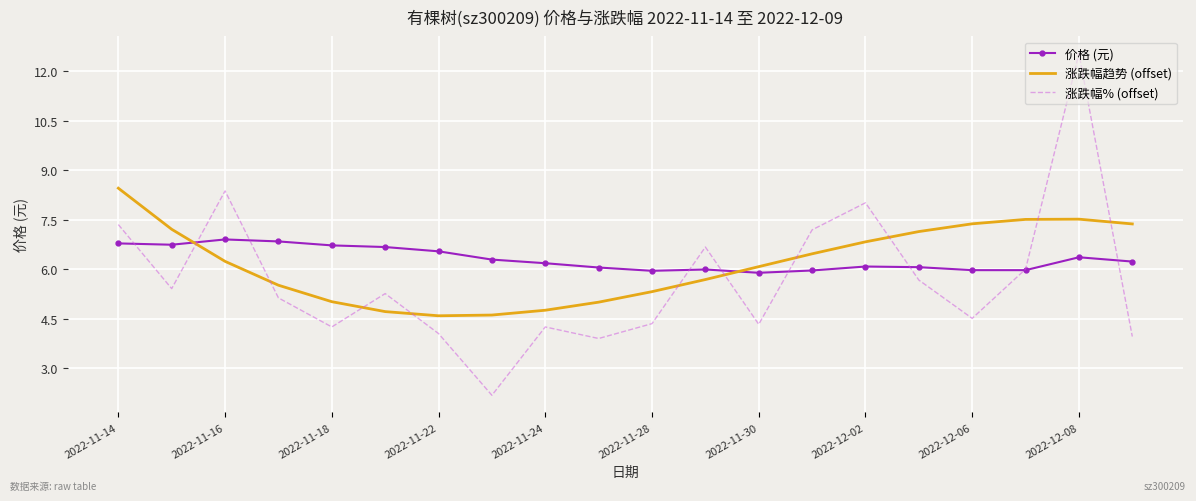

True or false: 涨跌幅% (offset) and 涨跌幅趋势 (offset) cross at least once.

True